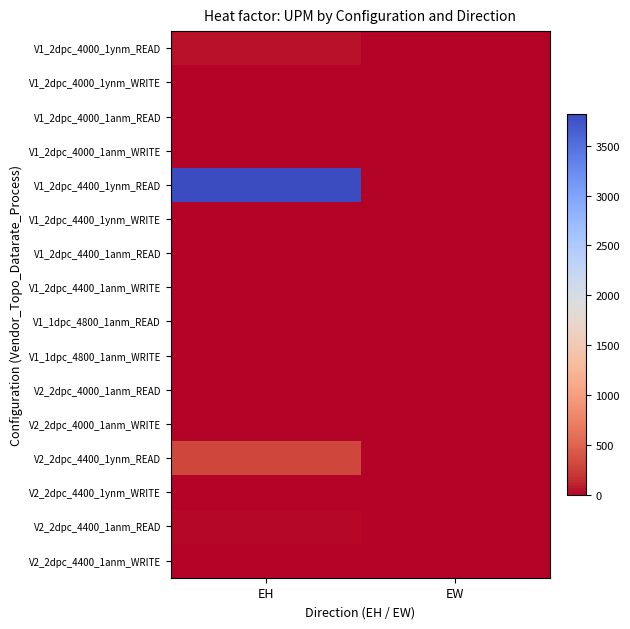

At EW, list the series in order from smallest to largest.

V1_2dpc_4000_1ynm_READ, V1_2dpc_4000_1ynm_WRITE, V1_2dpc_4000_1anm_READ, V1_2dpc_4000_1anm_WRITE, V1_2dpc_4400_1ynm_READ, V1_2dpc_4400_1ynm_WRITE, V1_2dpc_4400_1anm_READ, V1_2dpc_4400_1anm_WRITE, V1_1dpc_4800_1anm_READ, V1_1dpc_4800_1anm_WRITE, V2_2dpc_4000_1anm_READ, V2_2dpc_4000_1anm_WRITE, V2_2dpc_4400_1ynm_READ, V2_2dpc_4400_1ynm_WRITE, V2_2dpc_4400_1anm_READ, V2_2dpc_4400_1anm_WRITE